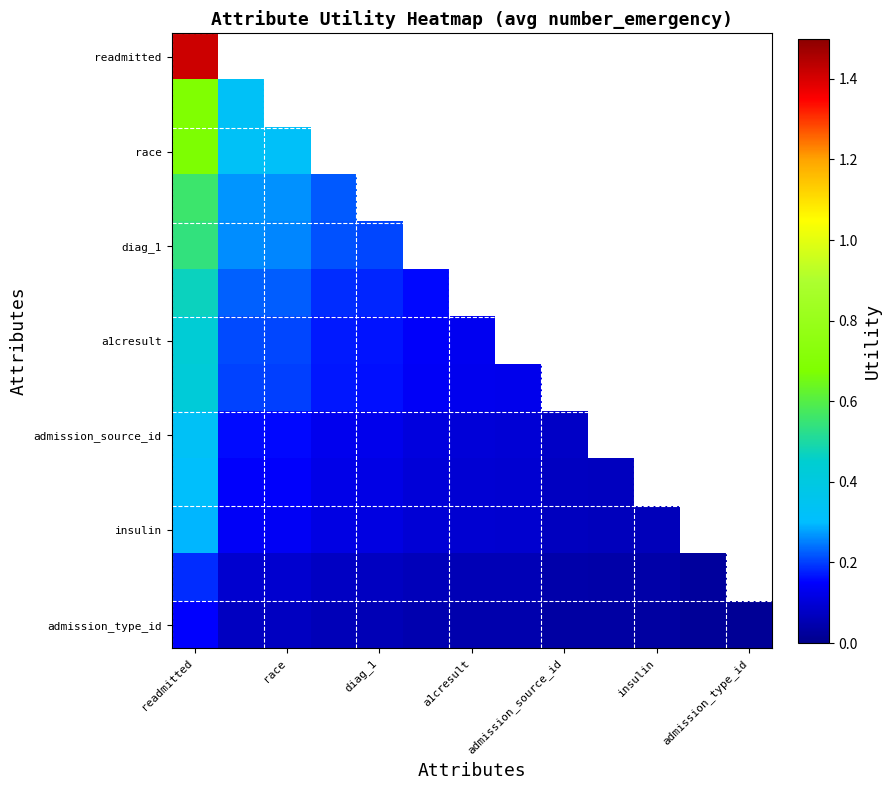

The admission_source_id series shows 0.0 at a1cresult. True or false?

False